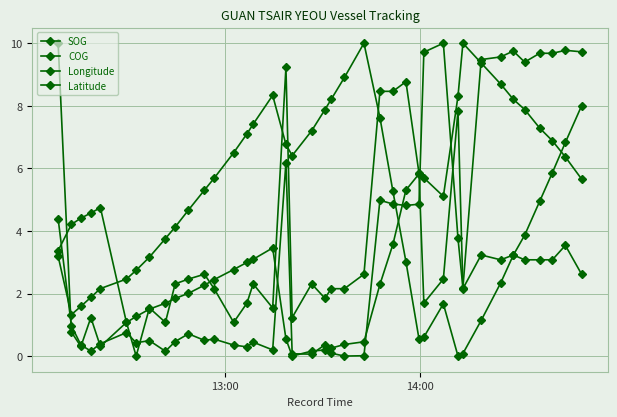

Is this an area chart (filled region under the line)?

No